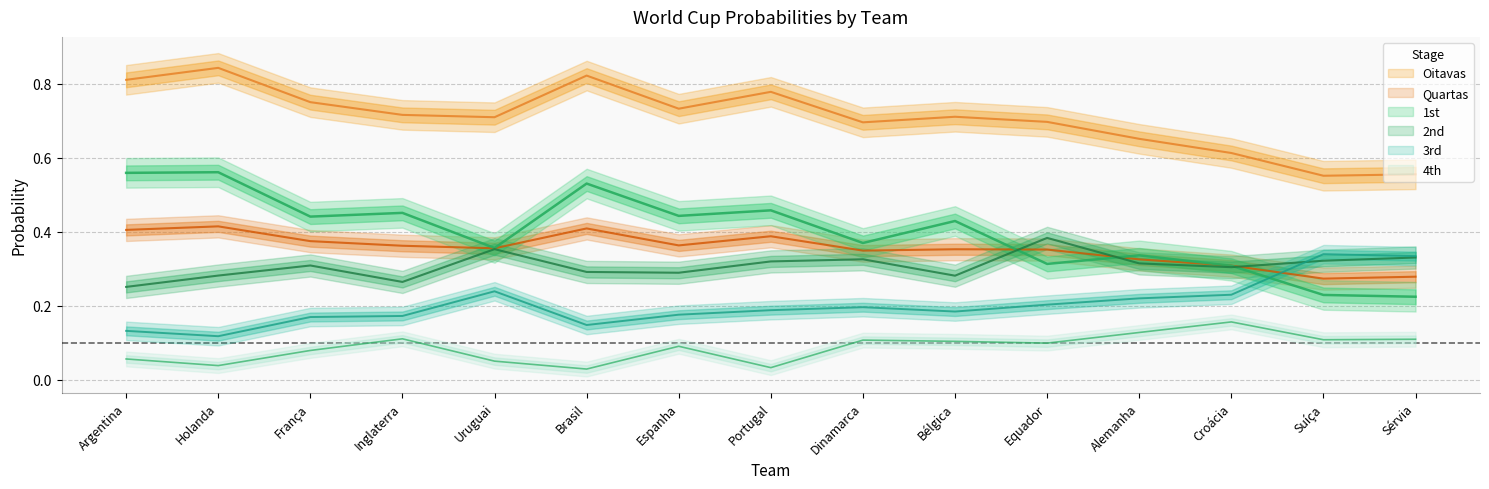

At which category does Quartas reach its first local valley?

Uruguai